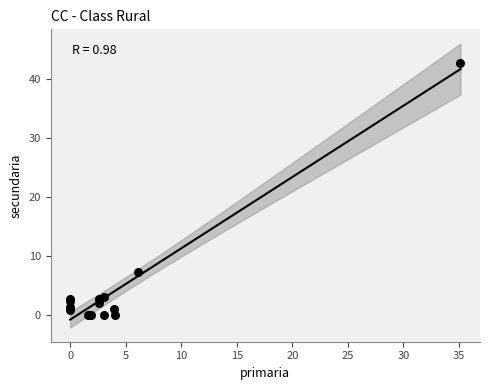

What Y value in the scatter plot is closest to 21?

7.2